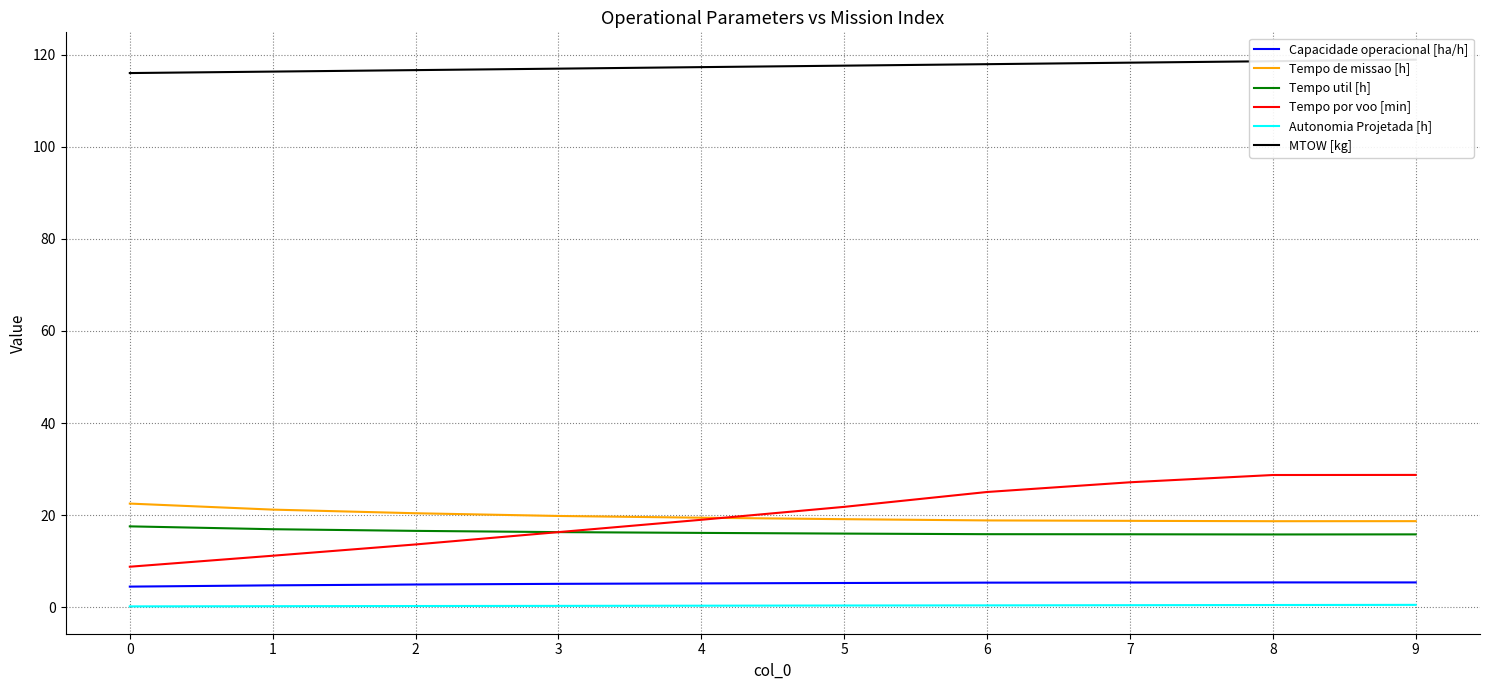

What is the sum of all Capacidade operacional [ha/h] values?

50.9